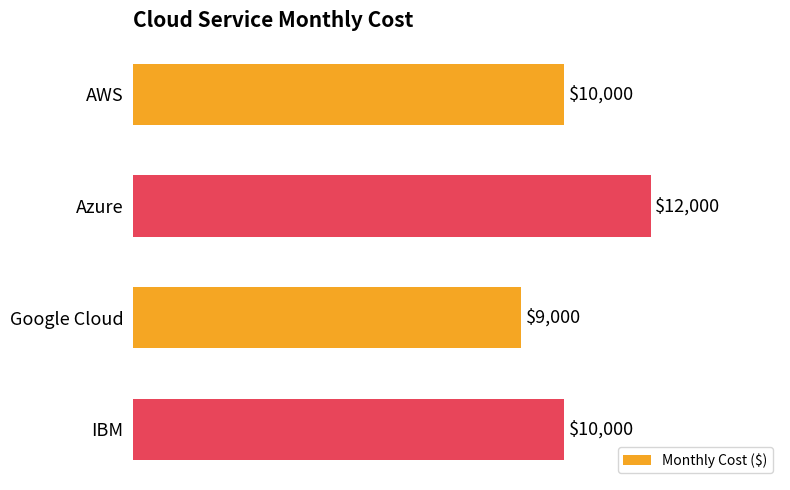

What position from the top is Google Cloud?

3